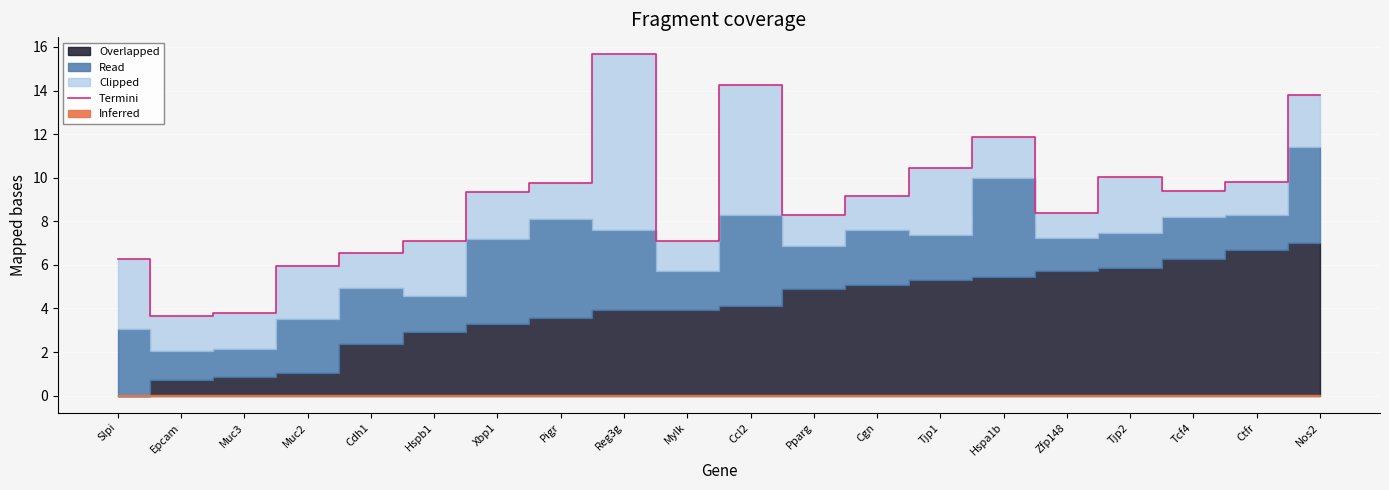

What is the maximum value shown in the chart?

15.7